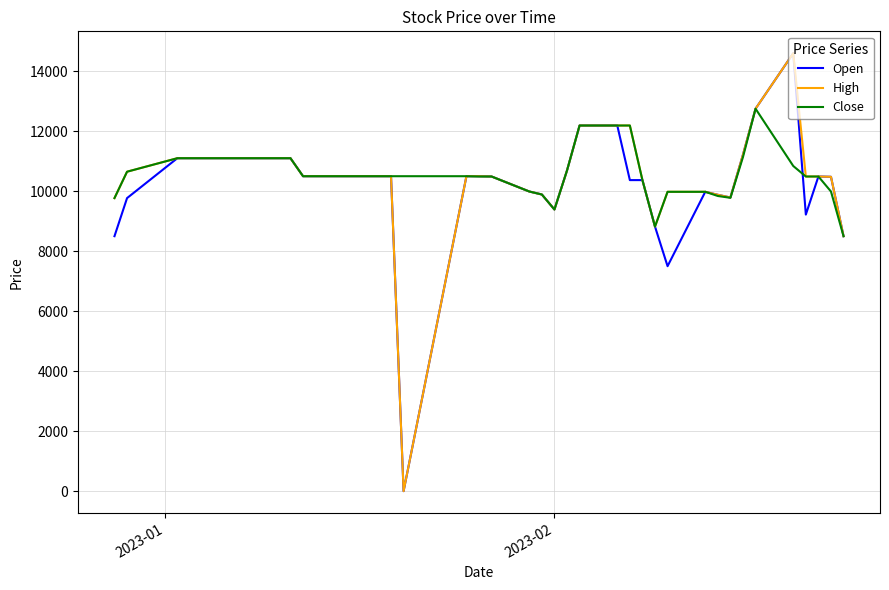

What are all the series names shown in the legend?

Open, High, Close